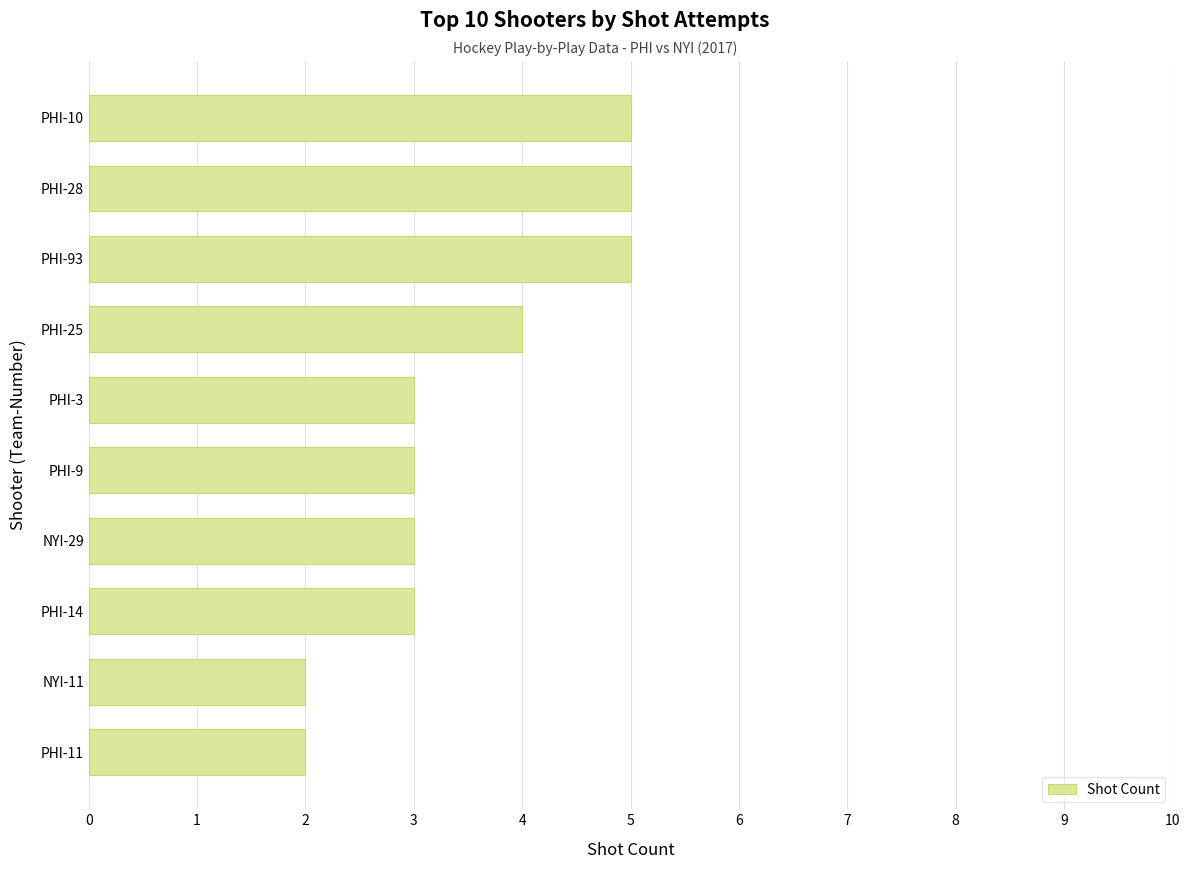

The value at PHI-10 is 5. True or false?

True